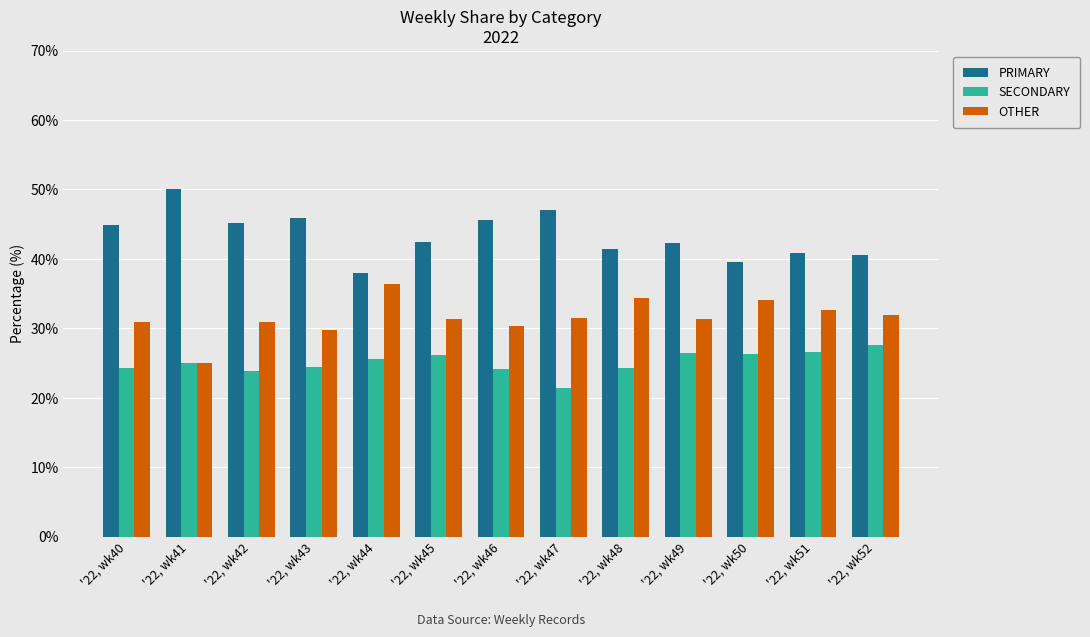

What is the difference between the highest and lowest values at '22, wk52?

13.0